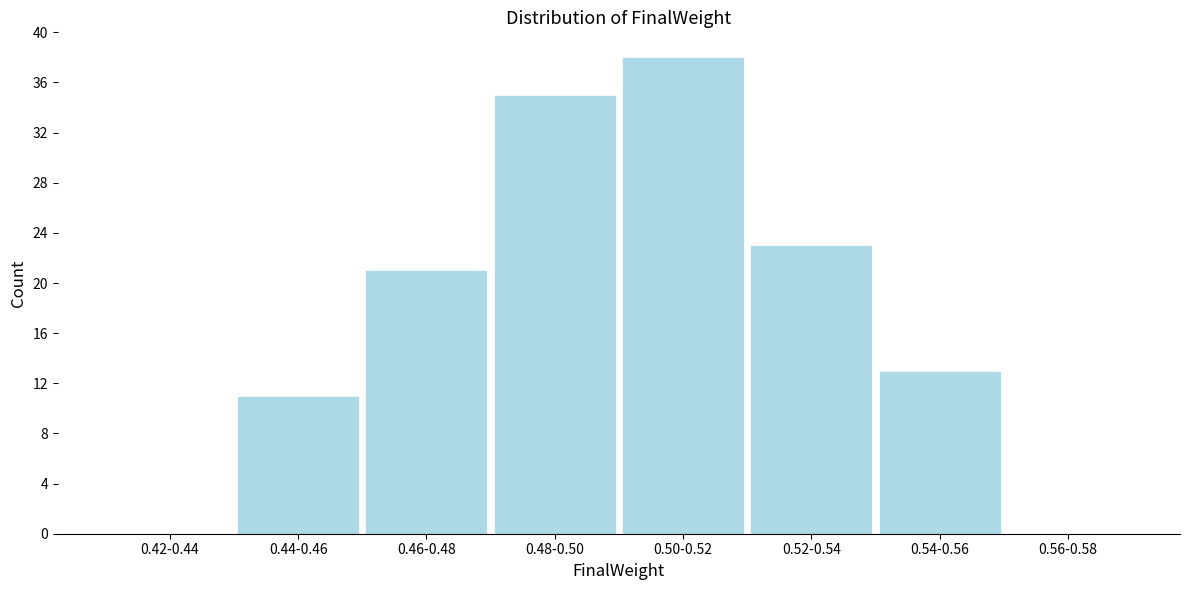

Reading left to right, extract all data points from this chart.

0.42-0.44=0	0.44-0.46=11	0.46-0.48=21	0.48-0.50=35	0.50-0.52=38	0.52-0.54=23	0.54-0.56=13	0.56-0.58=0